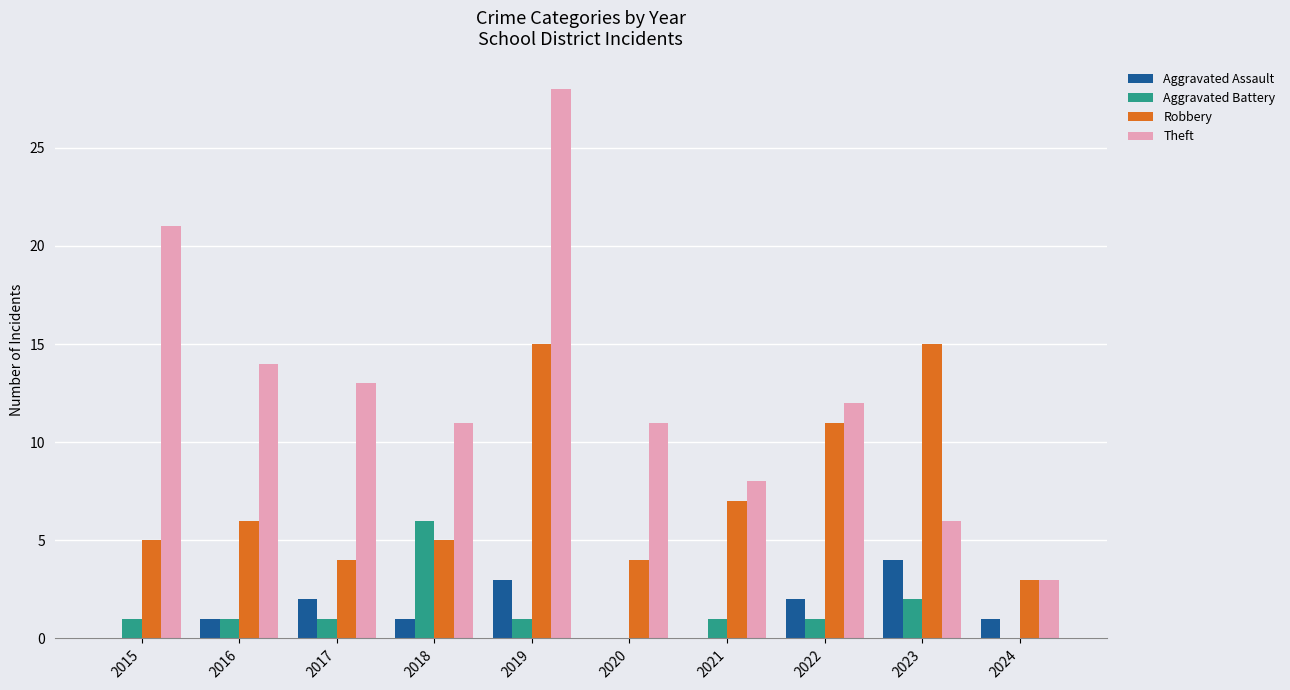

Reading right to left, what are all the values shown in this chart?

Aggravated Assault: 1	4	2	0	0	3	1	2	1	0
Aggravated Battery: 0	2	1	1	0	1	6	1	1	1
Robbery: 3	15	11	7	4	15	5	4	6	5
Theft: 3	6	12	8	11	28	11	13	14	21